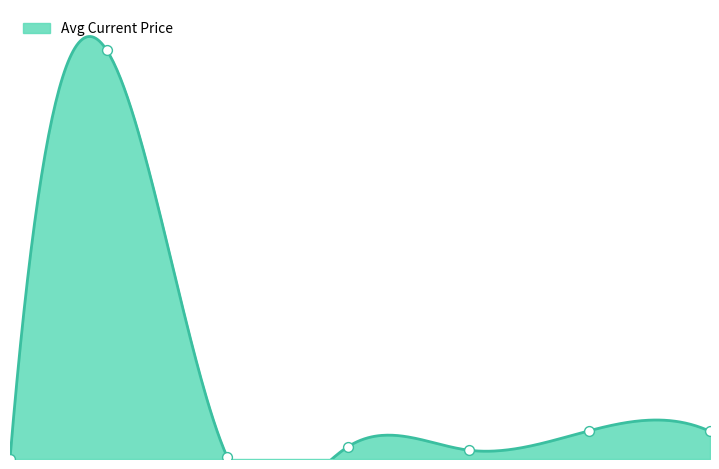

What is the ratio of the value at 25 to the value at 20?

3.2